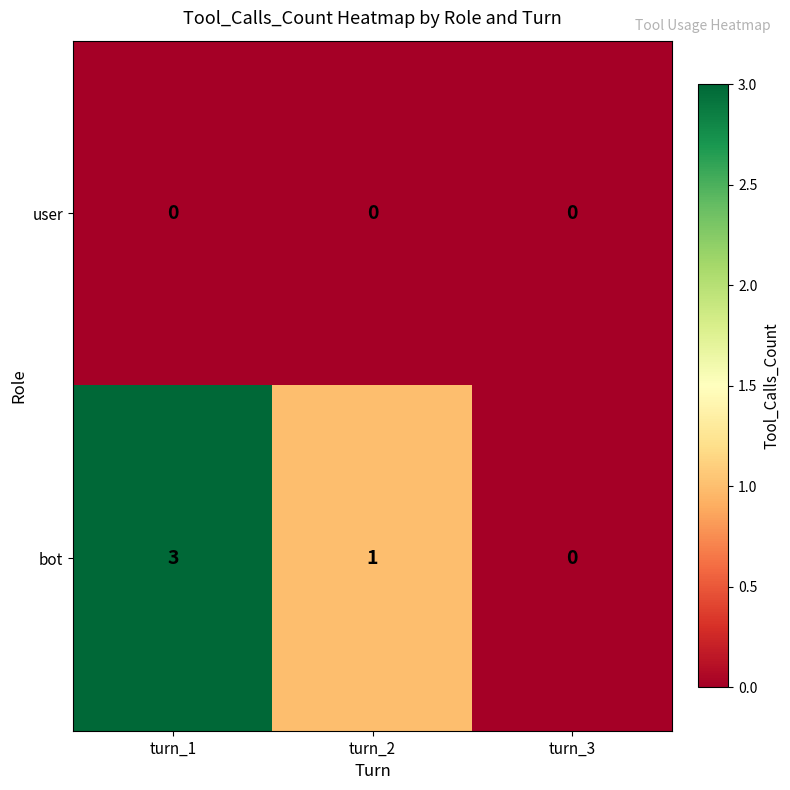

Is it true that bot equals 2 at turn_2?

False